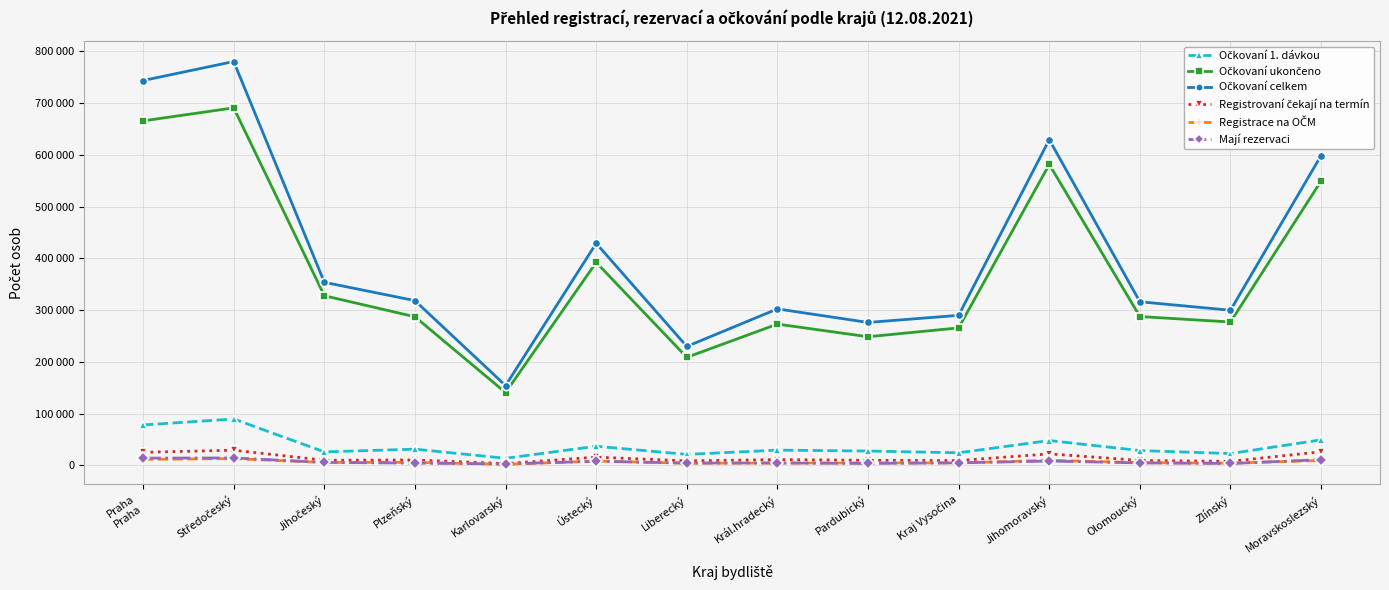

Is this an area chart (filled region under the line)?

No